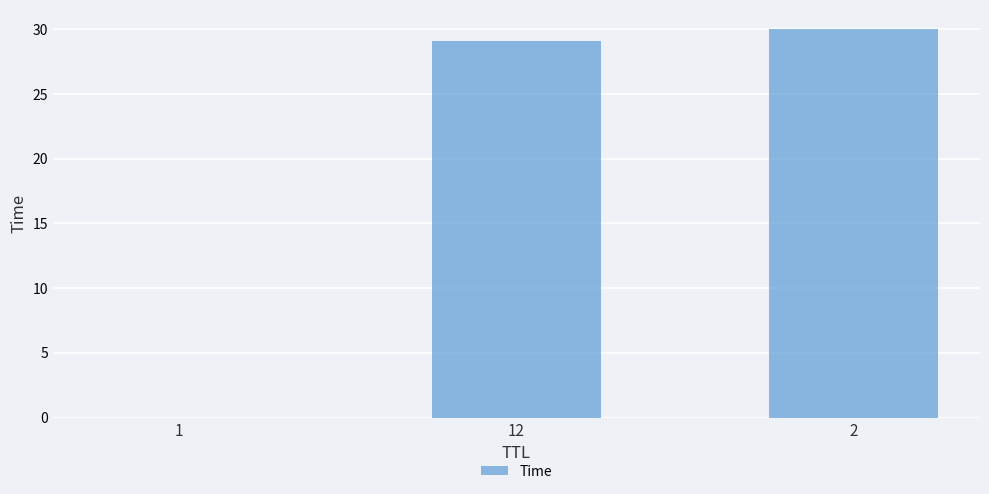

What is the sum of all values?

59.1